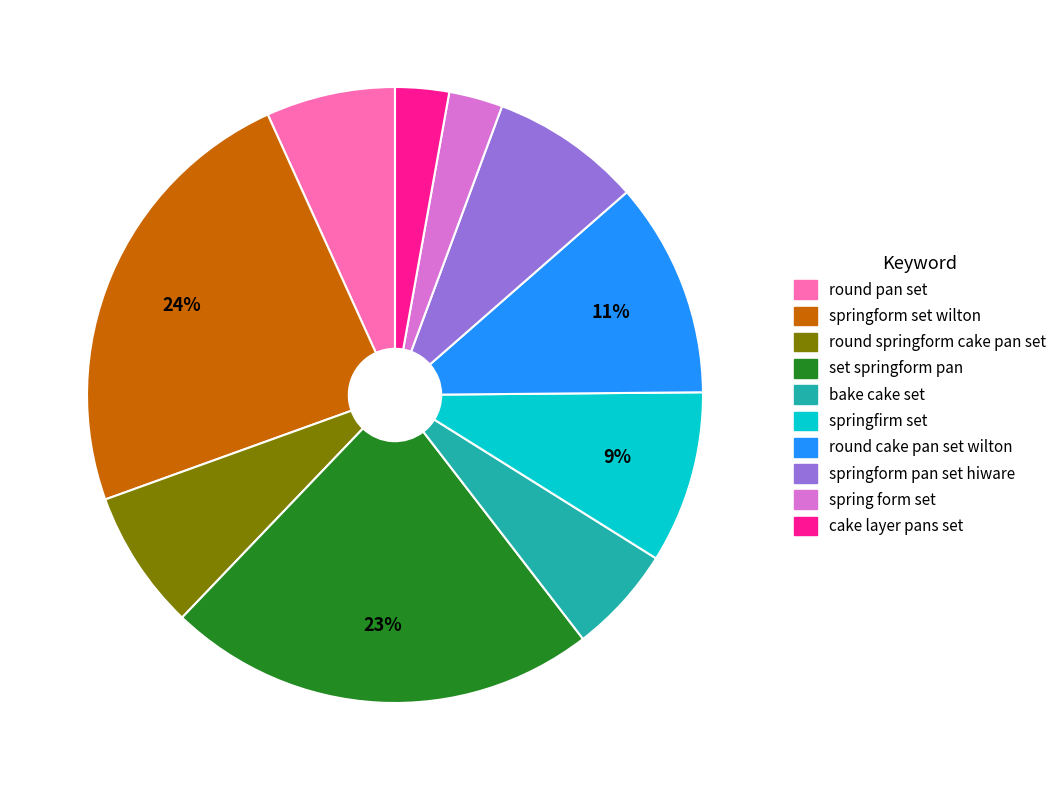

To the nearest percent, what portion does spring form set represent?

3%